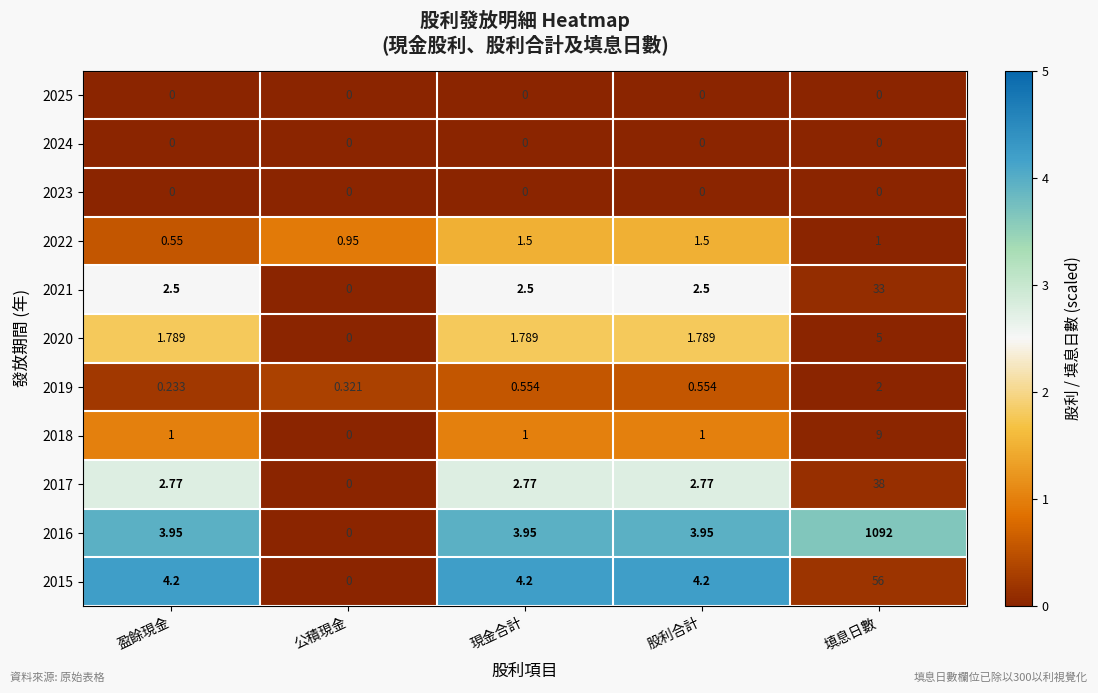

At which category is the sum across all series the highest?

填息日數